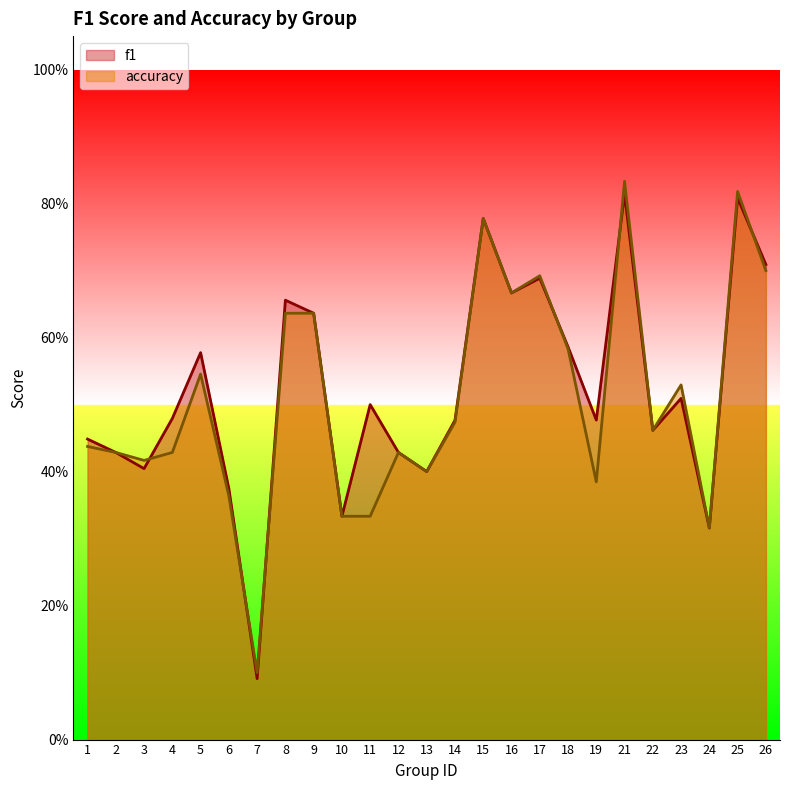

Reading left to right, list all the values displayed in this chart.

f1: 1=0.4	2=0.4	3=0.4	4=0.5	5=0.6	6=0.4	7=0.1	8=0.7	9=0.6	10=0.3	11=0.5	12=0.4	13=0.4	14=0.5	15=0.8	16=0.7	17=0.7	18=0.6	19=0.5	21=0.8	22=0.5	23=0.5	24=0.3	25=0.8	26=0.7
accuracy: 1=0.4	2=0.4	3=0.4	4=0.4	5=0.5	6=0.4	7=0.1	8=0.6	9=0.6	10=0.3	11=0.3	12=0.4	13=0.4	14=0.5	15=0.8	16=0.7	17=0.7	18=0.6	19=0.4	21=0.8	22=0.5	23=0.5	24=0.3	25=0.8	26=0.7